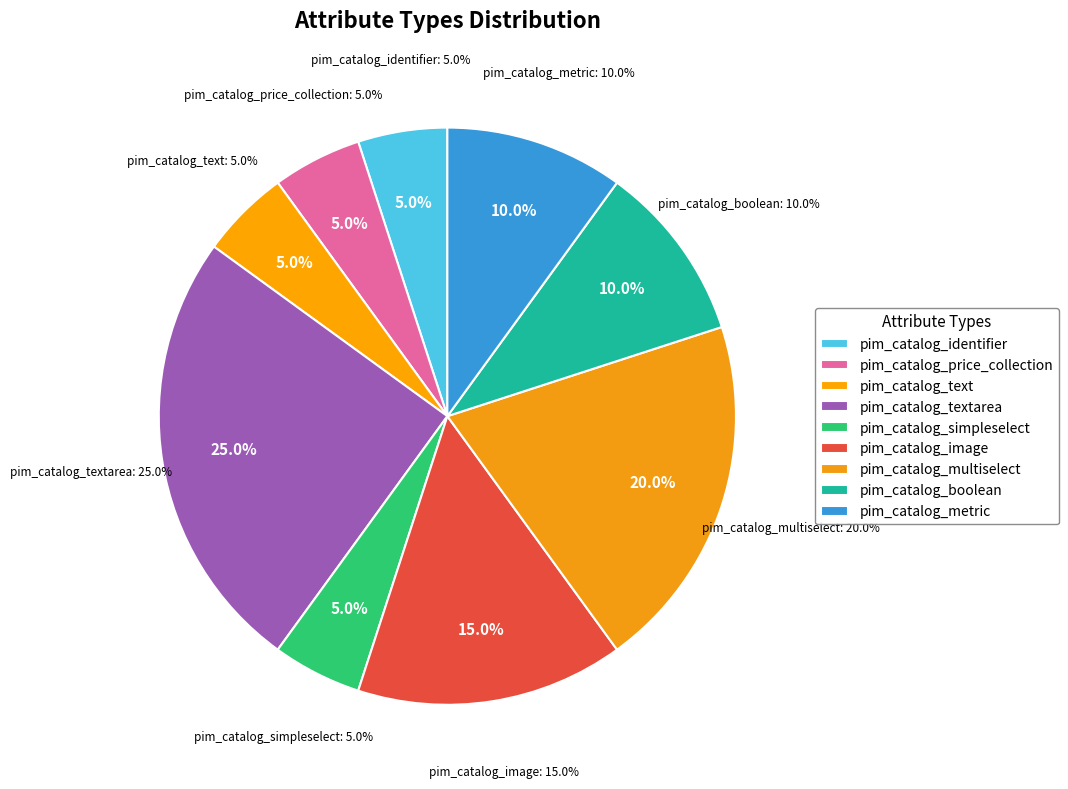

Is the sum of pim_catalog_identifier and pim_catalog_image greater than half?

No